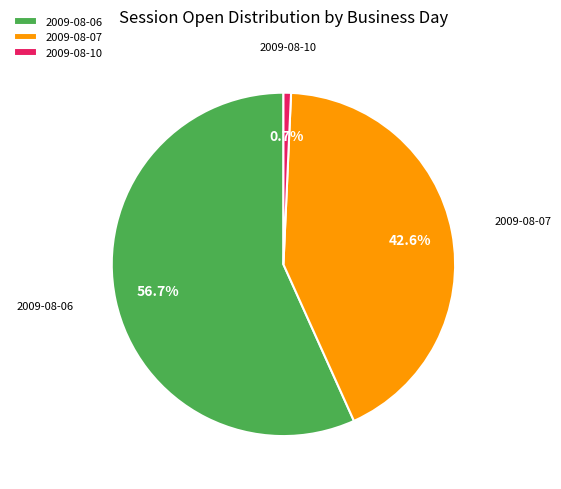

What is the largest slice in the pie chart?

2009-08-06